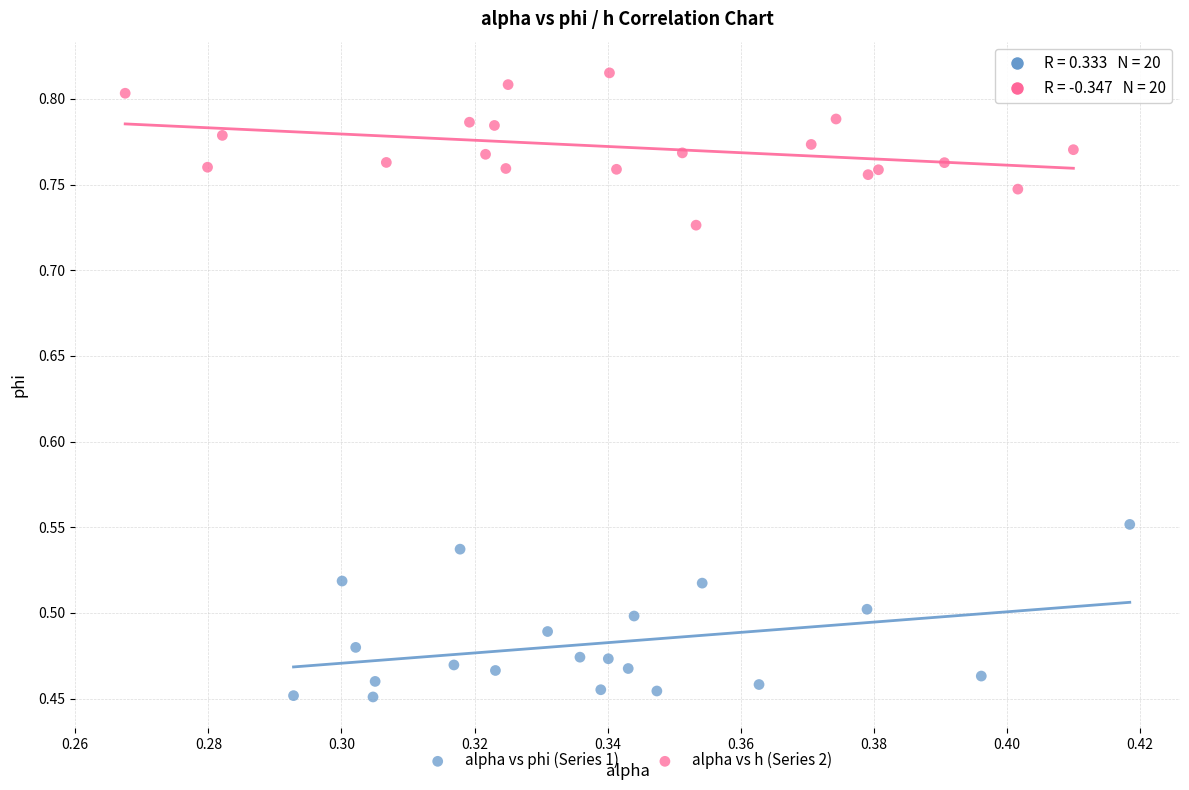

Which series contains the highest Y value?

alpha vs h (Series 2)